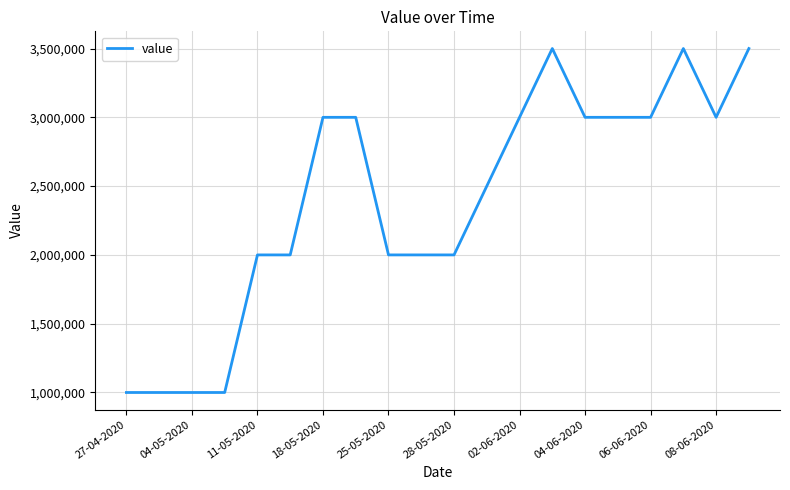

What is the difference between the maximum and minimum values?

2500000